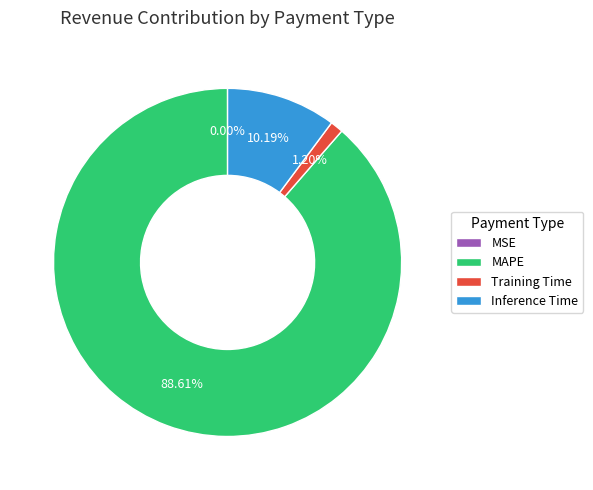

Is it true that MAPE is 95% of the pie?

False